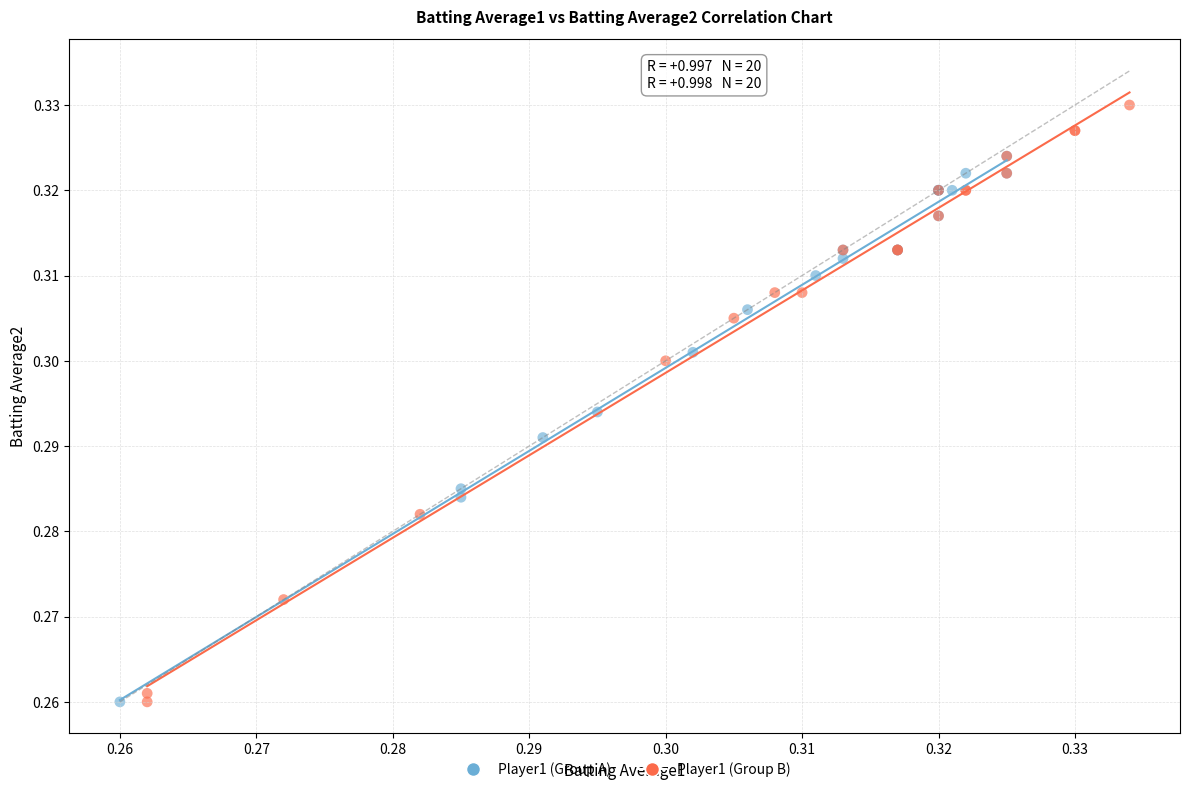

Which series reaches the maximum Y coordinate?

Player1 (Group B)